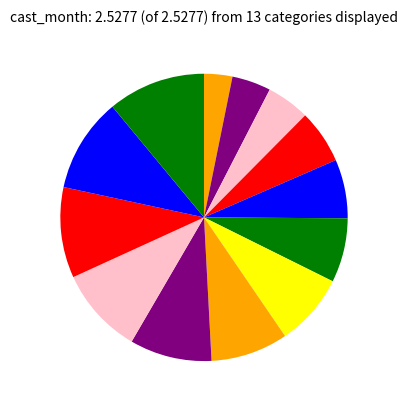

Count the number of slices in the pie.

13